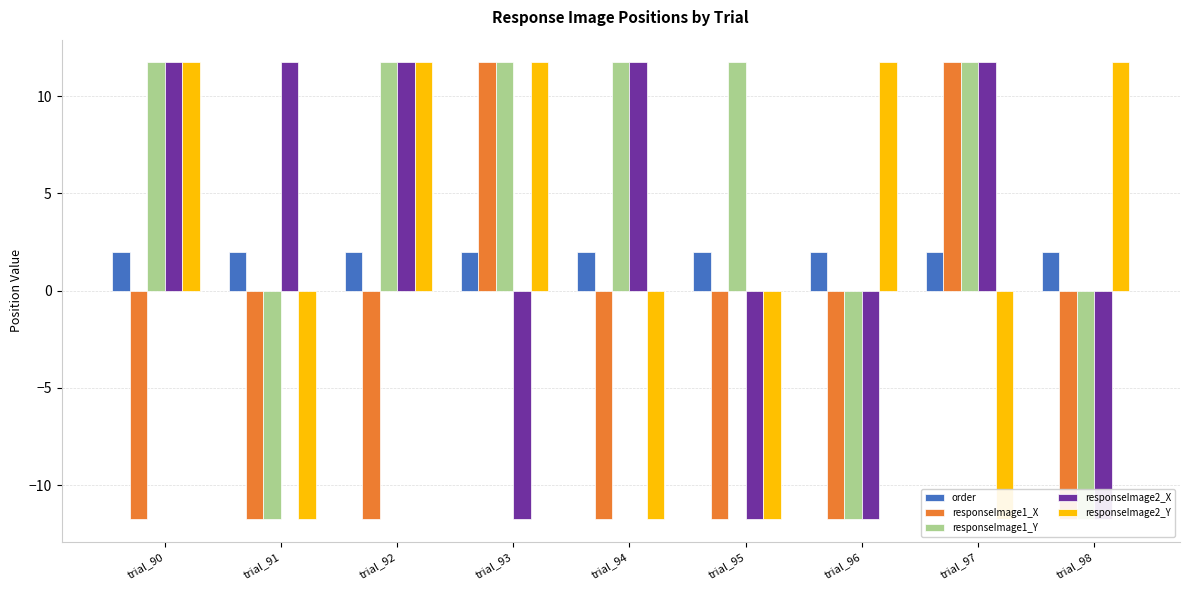

Where is responseImage2_Y nearest to the value 0?

trial_90